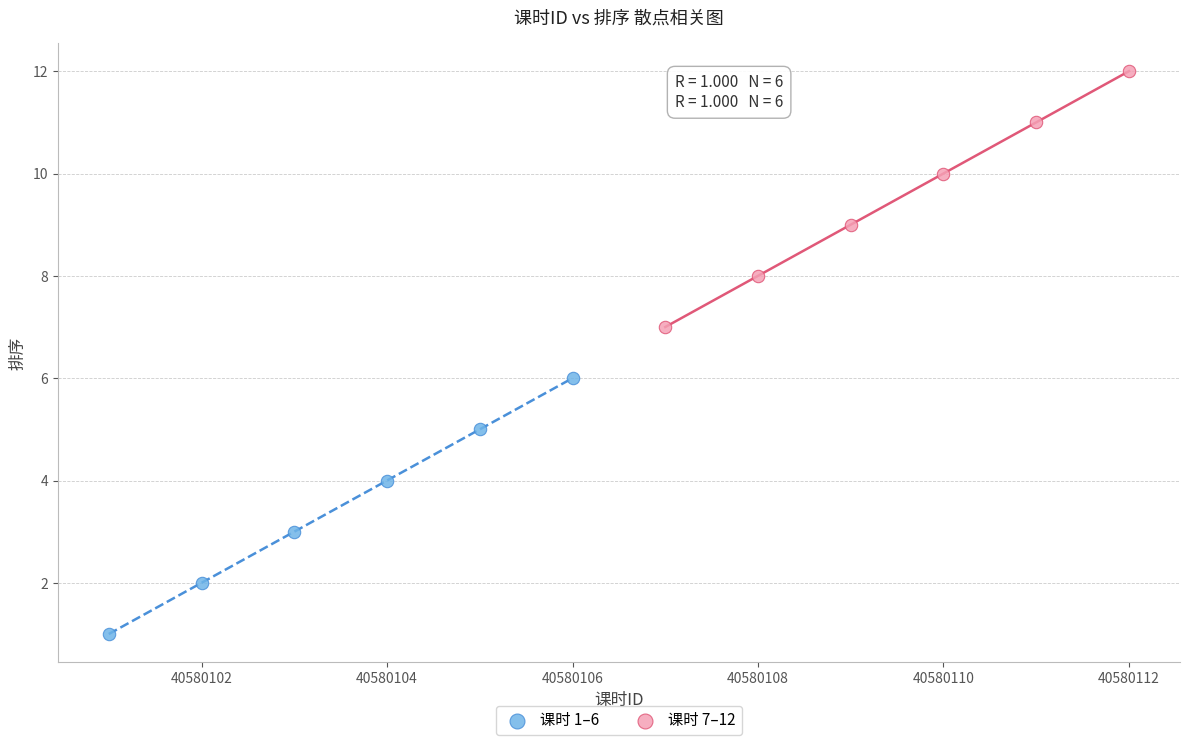

Which series reaches the maximum Y coordinate?

课时 7–12